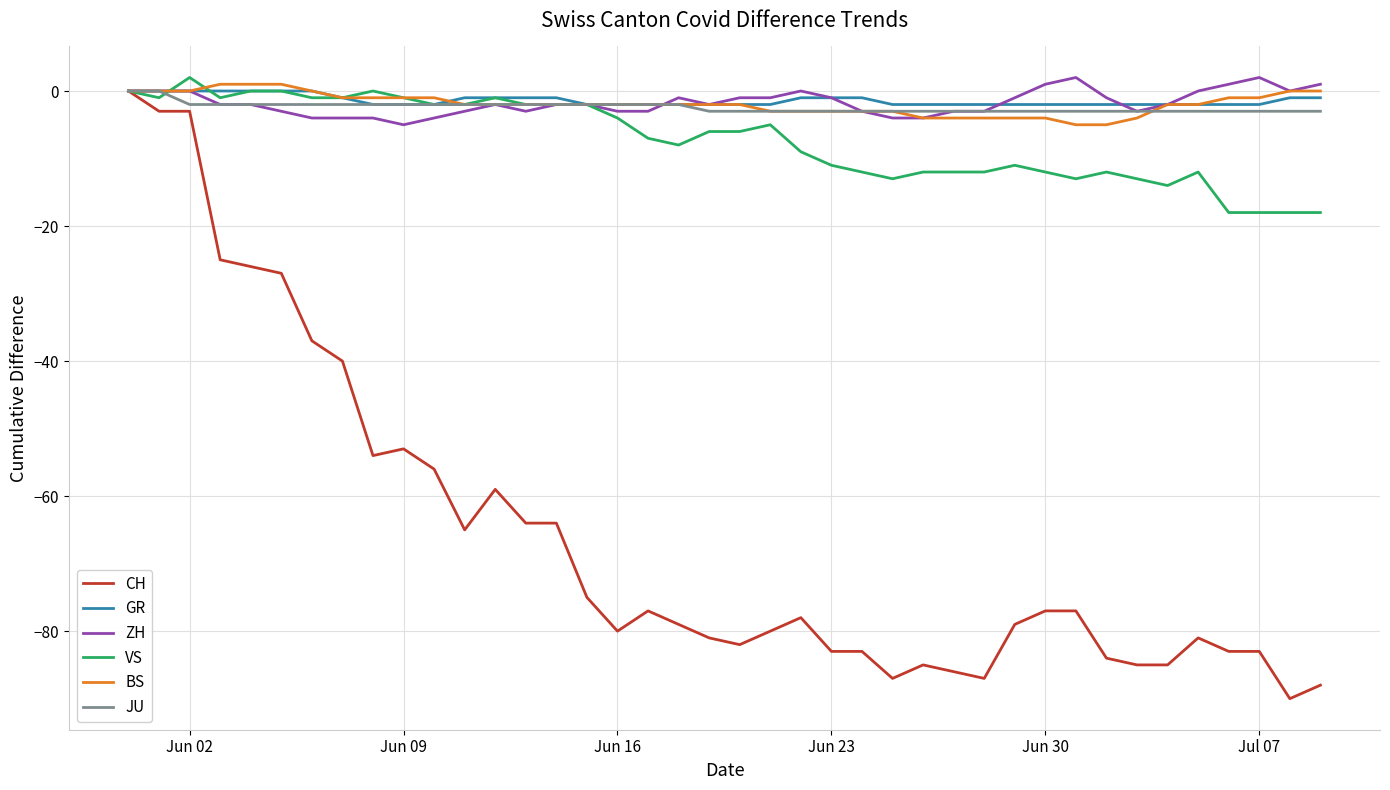

What are all the series names shown in the legend?

CH, GR, ZH, VS, BS, JU